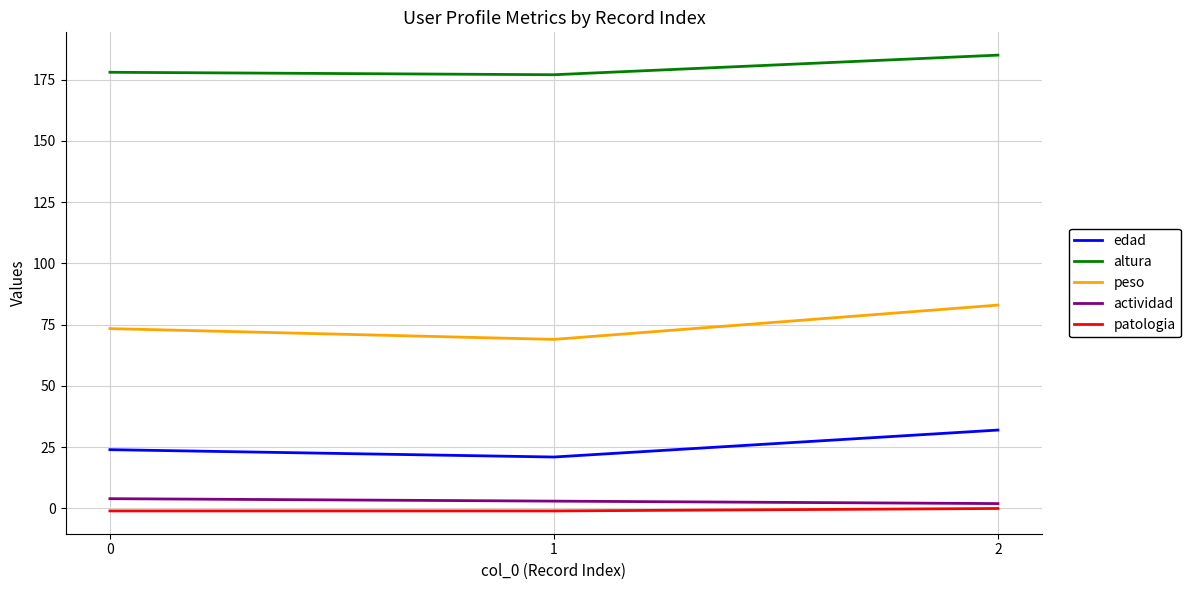

Which series changed the most between 1 and 2?

peso